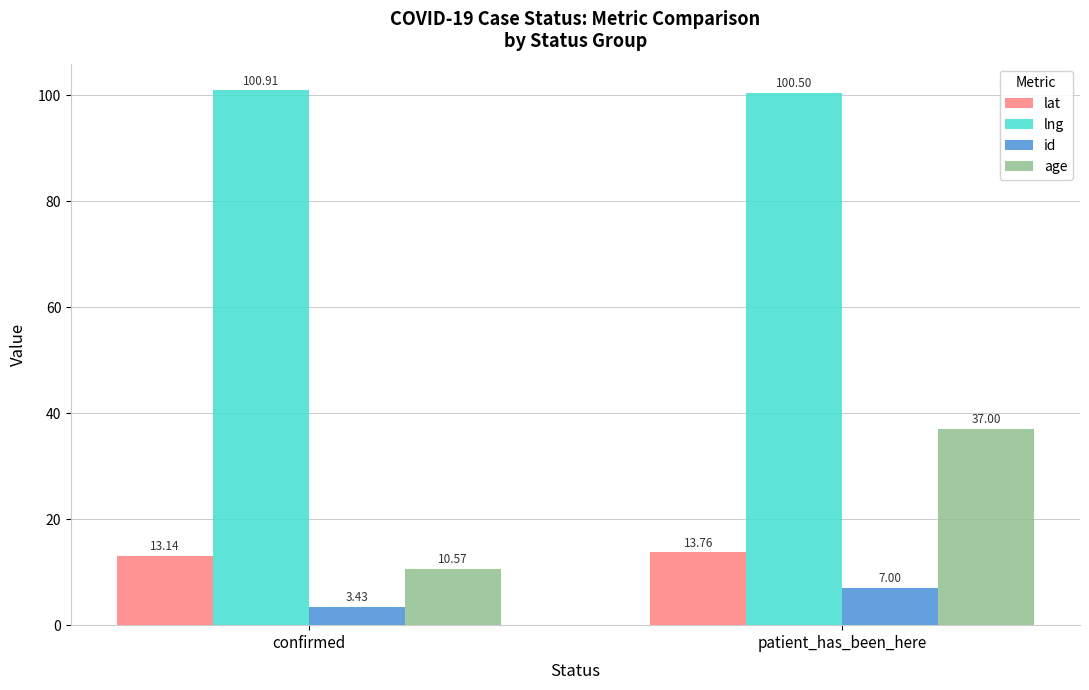

How many bars are there in each group?

4